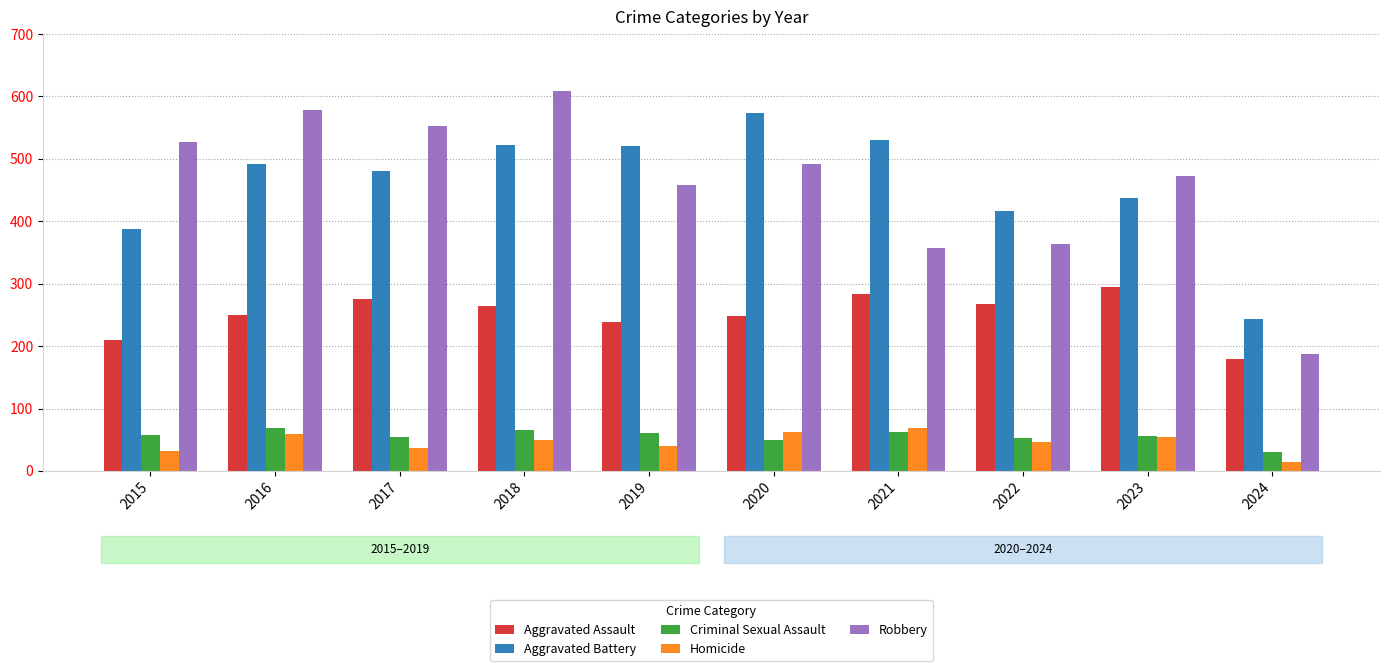

What is the difference between the Aggravated Battery values at 2020 and 2024?

330